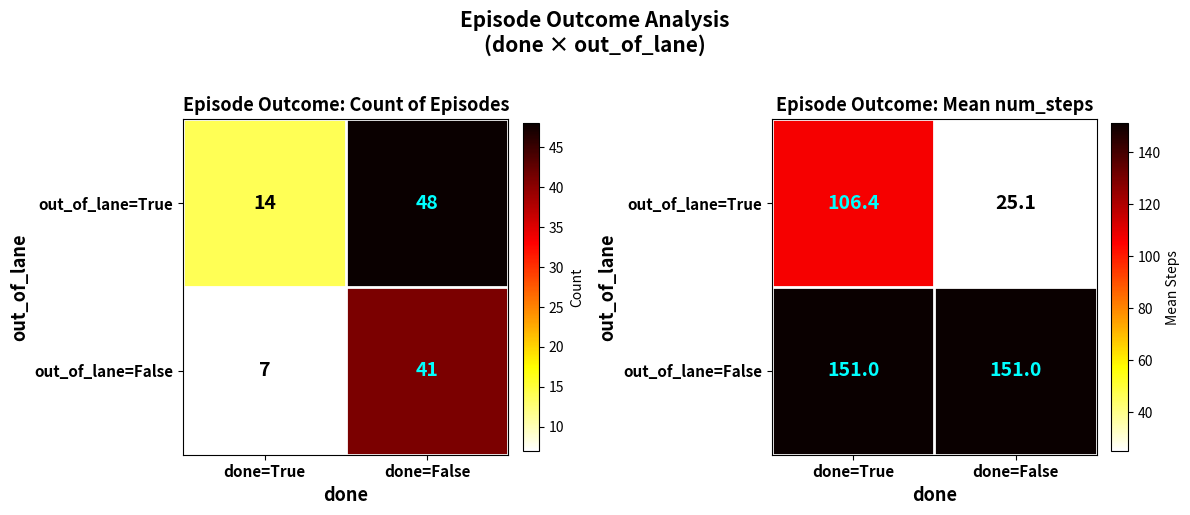

The value of out_of_lane=False at done=True is 151.0. True or false?

True